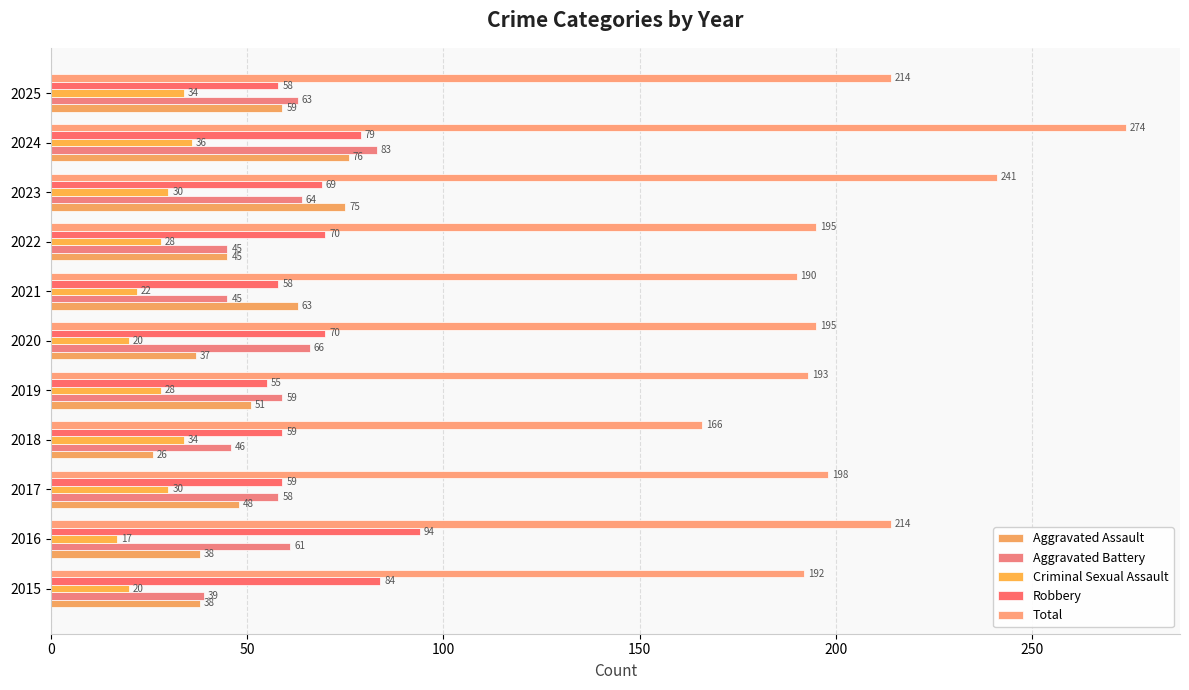

List the series in order of their peak value, lowest first.

Criminal Sexual Assault, Aggravated Assault, Aggravated Battery, Robbery, Total